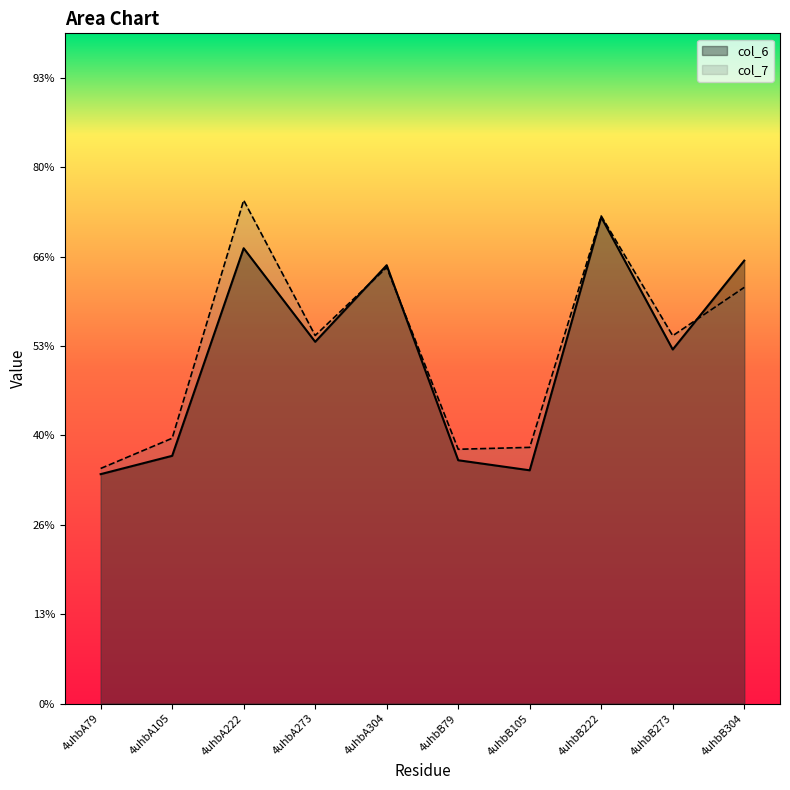

How many interior local valleys does the col_7 series have?

3